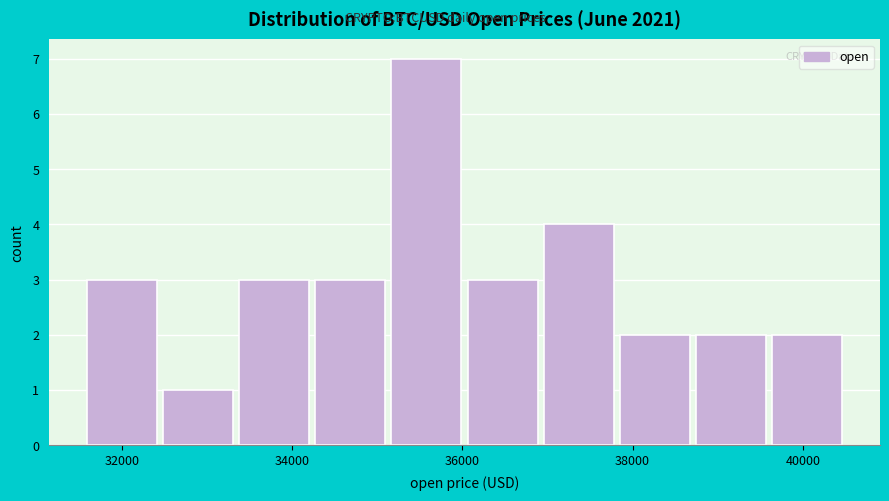

Which range on the x-axis has the tallest bar?

35200 to 36000